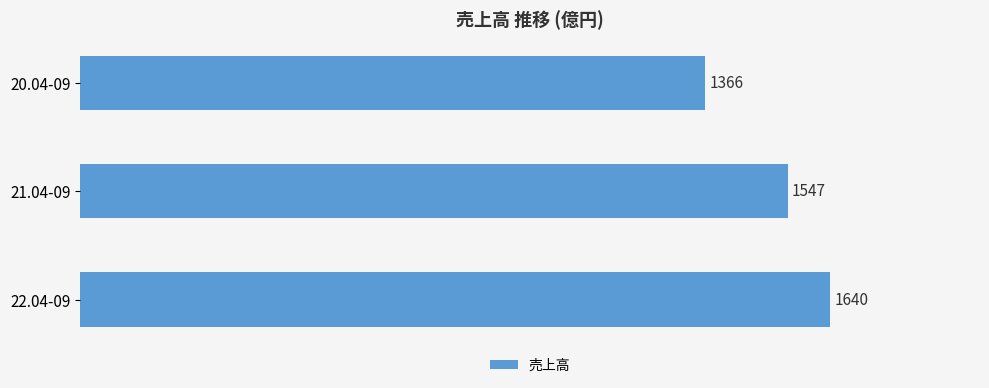

Does the chart contain stacked bars?

No